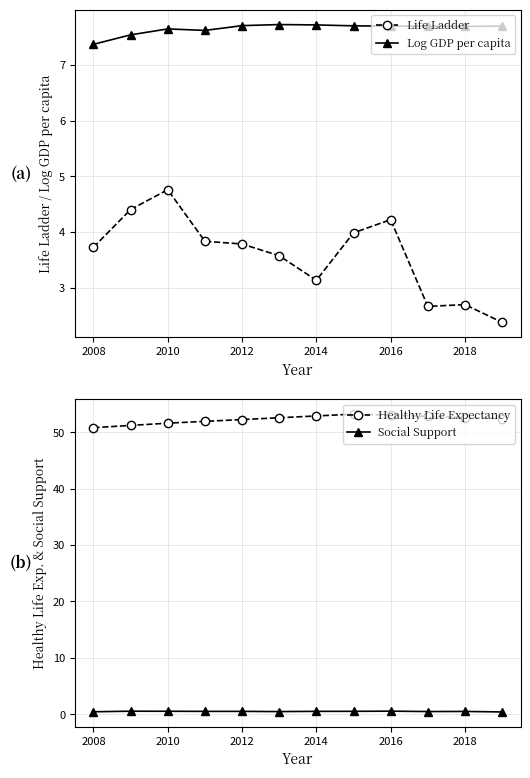

How many lines are shown in the chart?

4